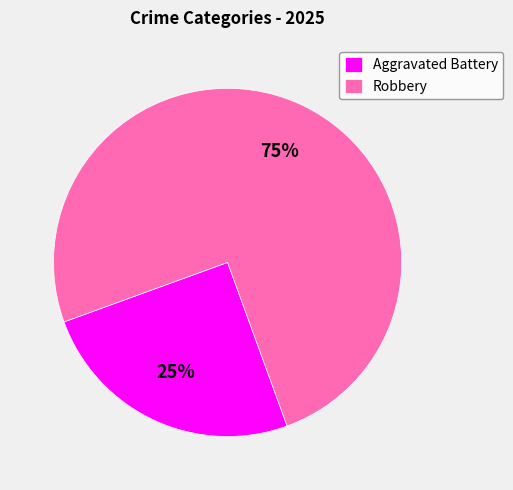

True or false: Aggravated Battery accounts for 16% of the total.

False